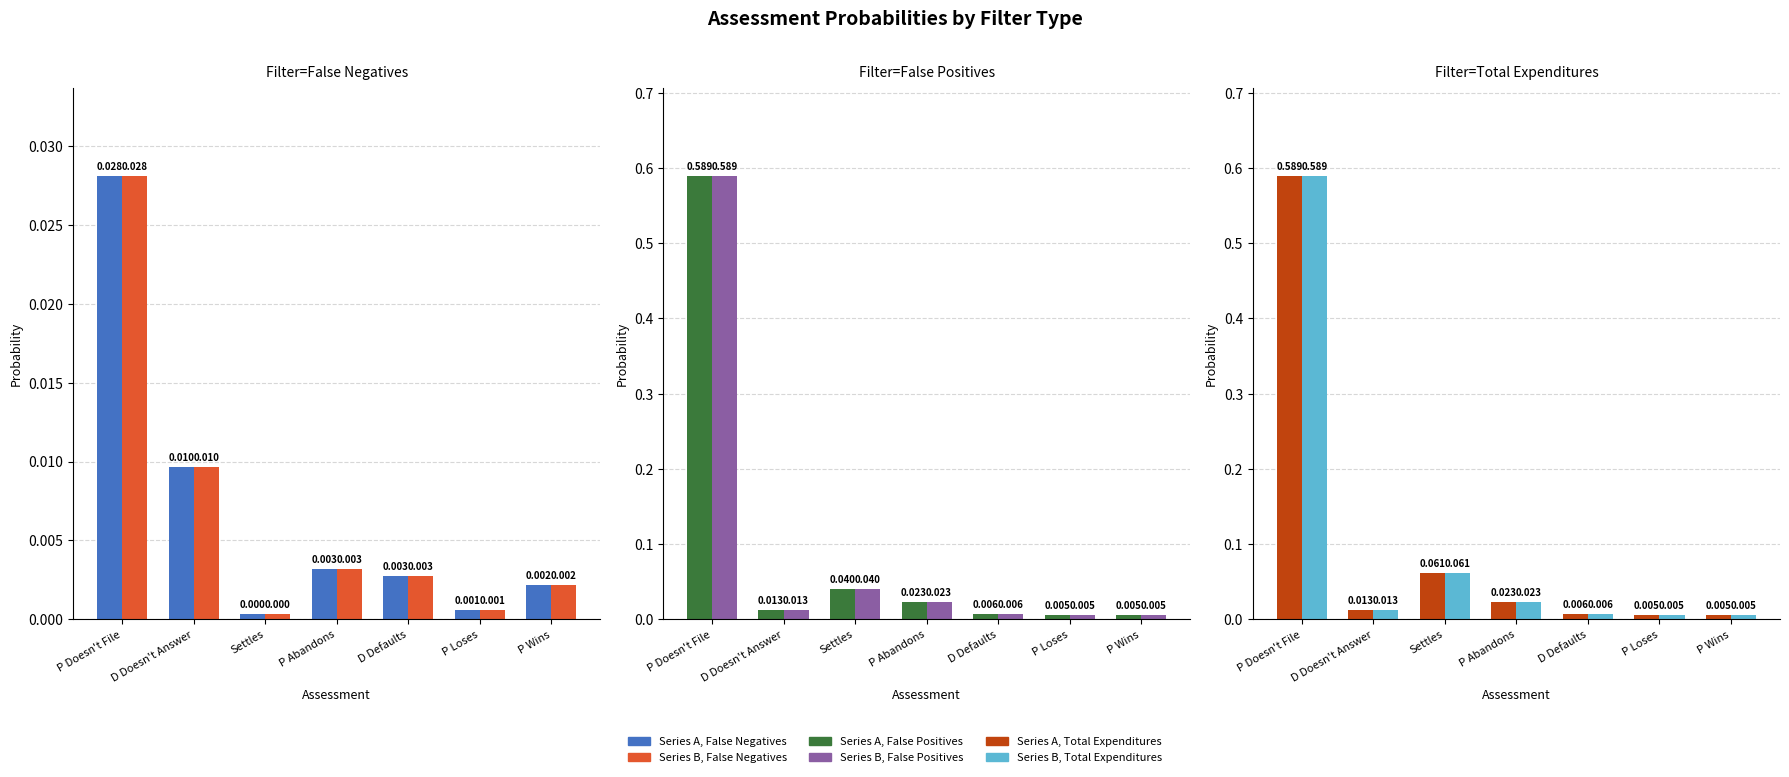

Is it true that Series A, Total Expenditures equals 0.0 at D Defaults?

False